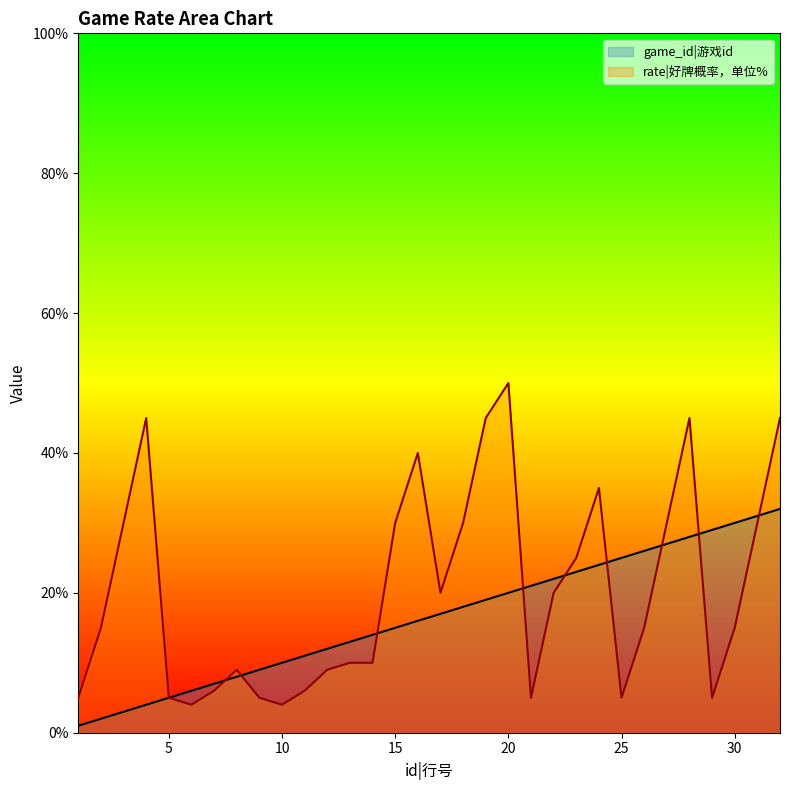

Rank the series at 28 from highest to lowest value.

rate, game_id